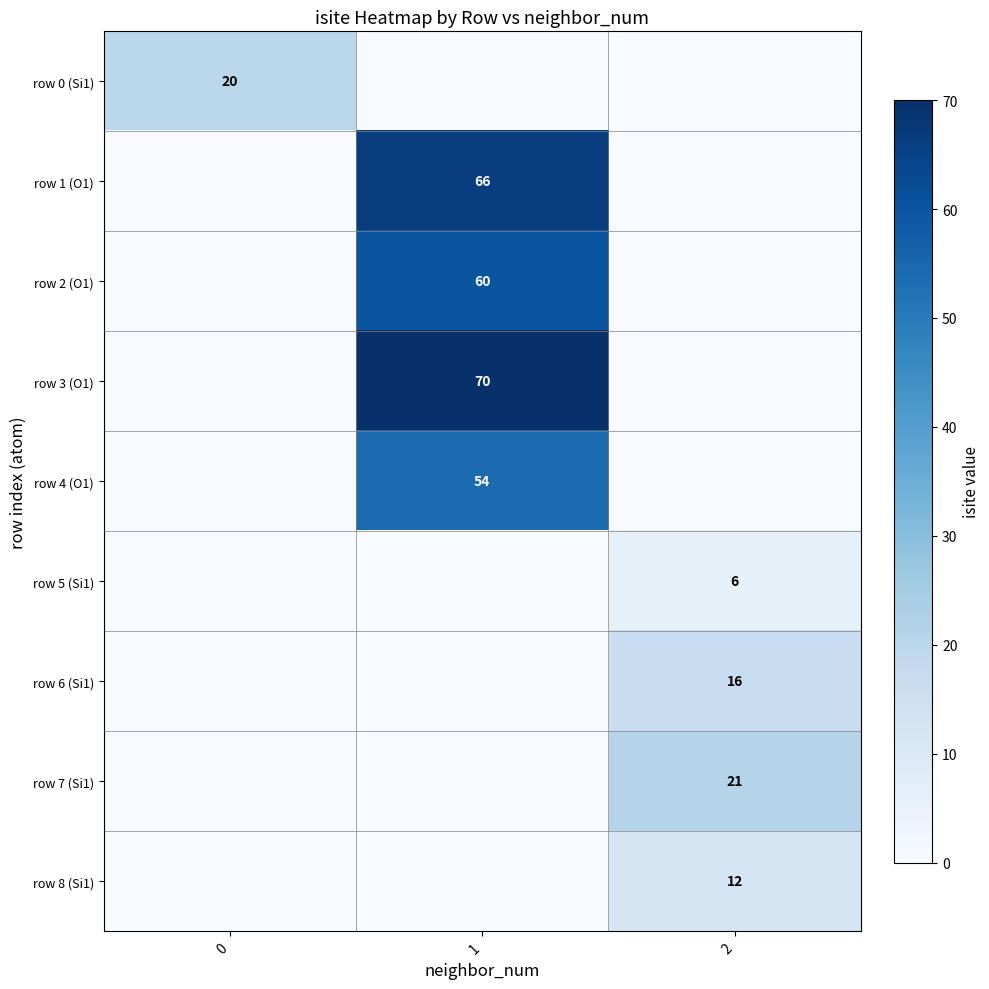

Is it true that row 1 (O1) equals 37 at 1?

False